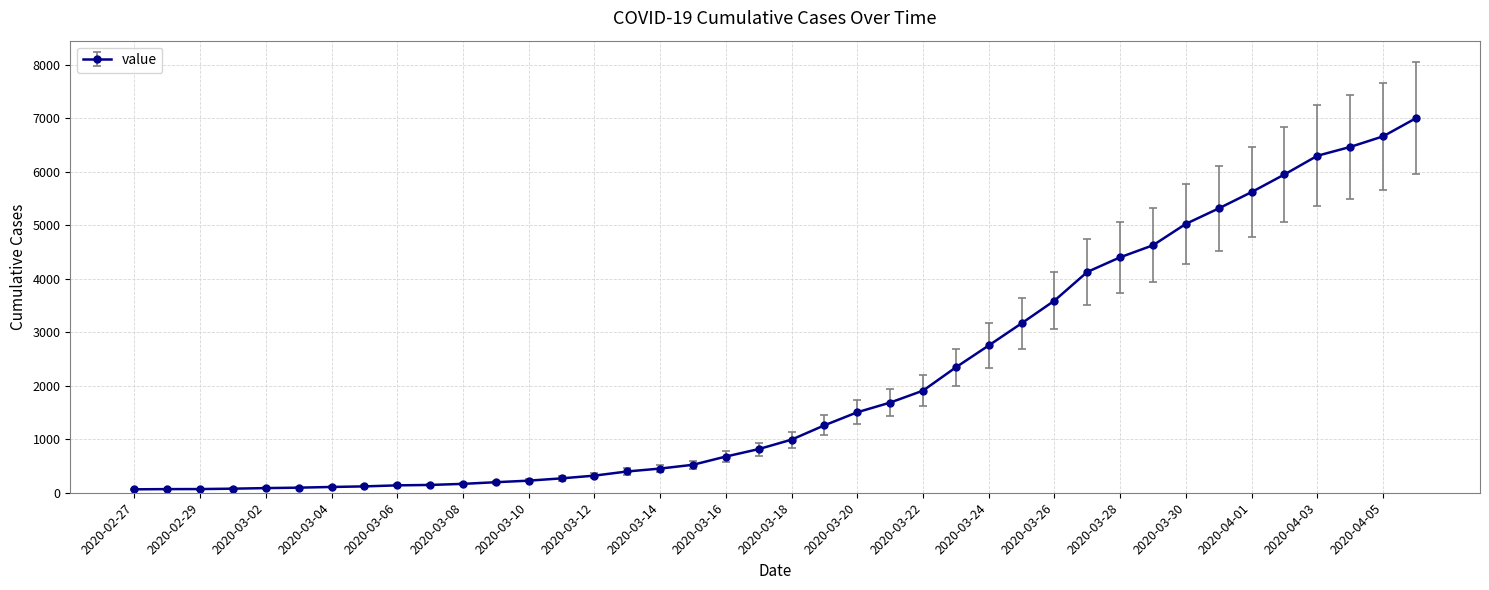

What is the average value?

2144